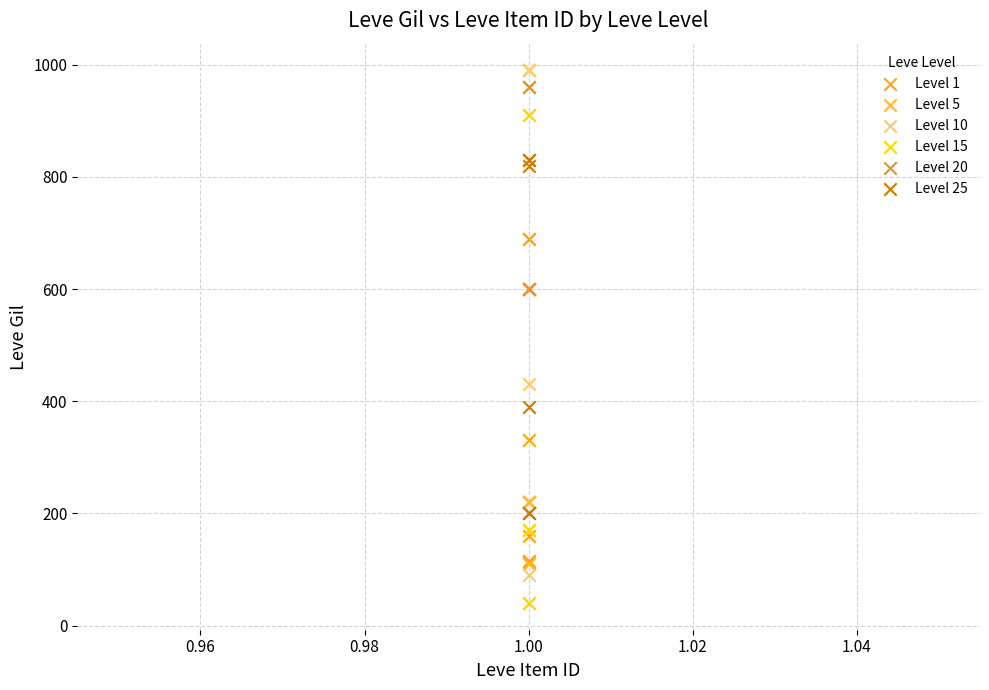

What are all the series names shown in the legend?

Level 1, Level 5, Level 10, Level 15, Level 20, Level 25